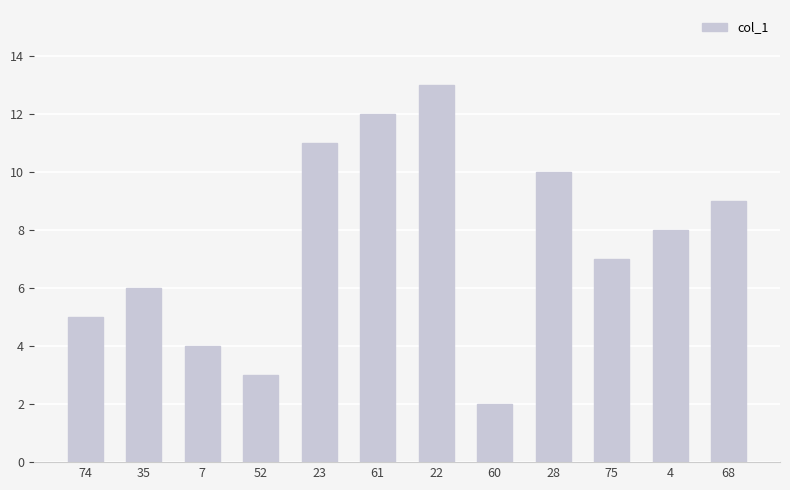

At which category does the chart reach its peak across all series?

22